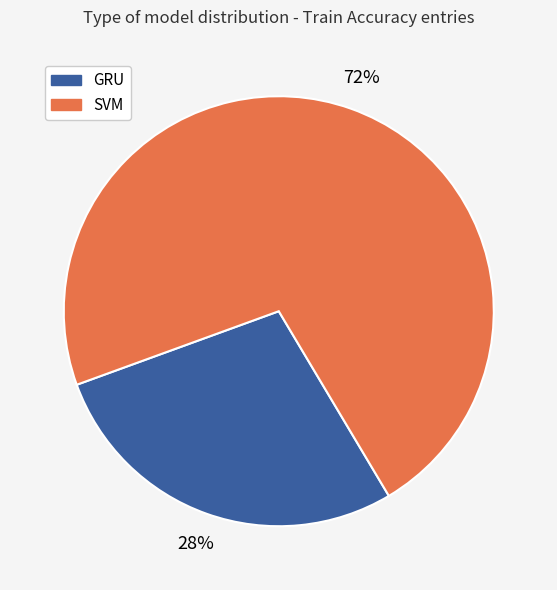

To the nearest percent, what is the difference between the largest and smallest slice percentages?

44%